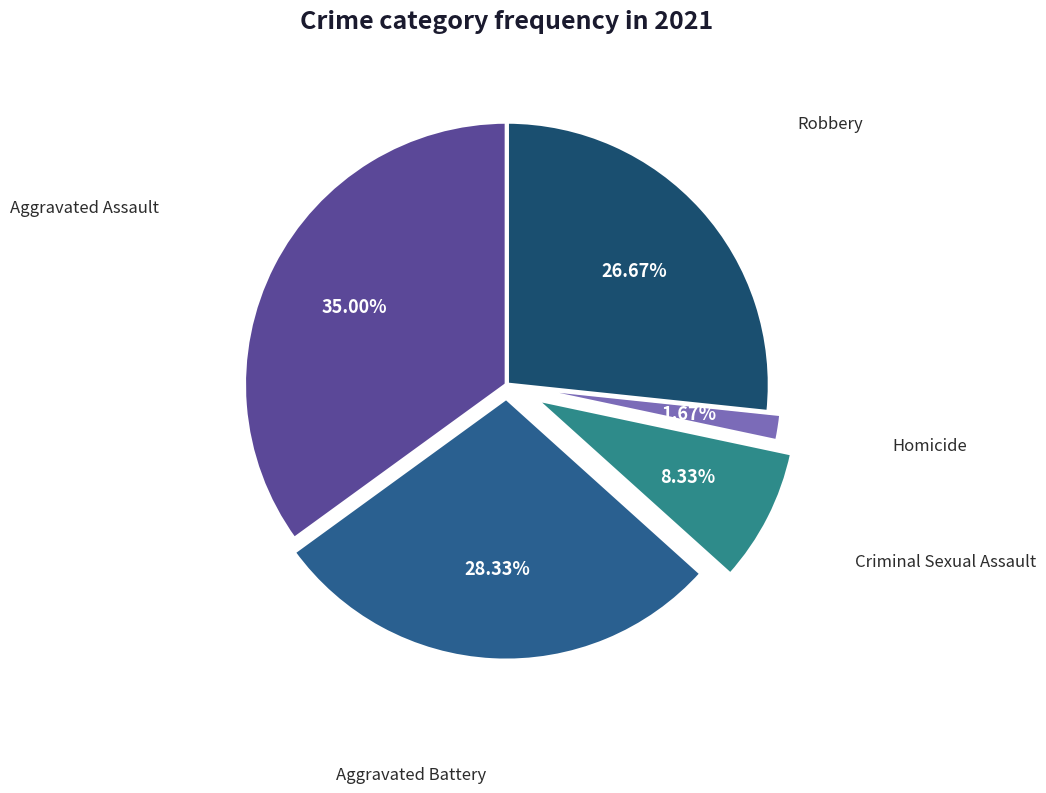

Is there a majority slice in this chart?

No